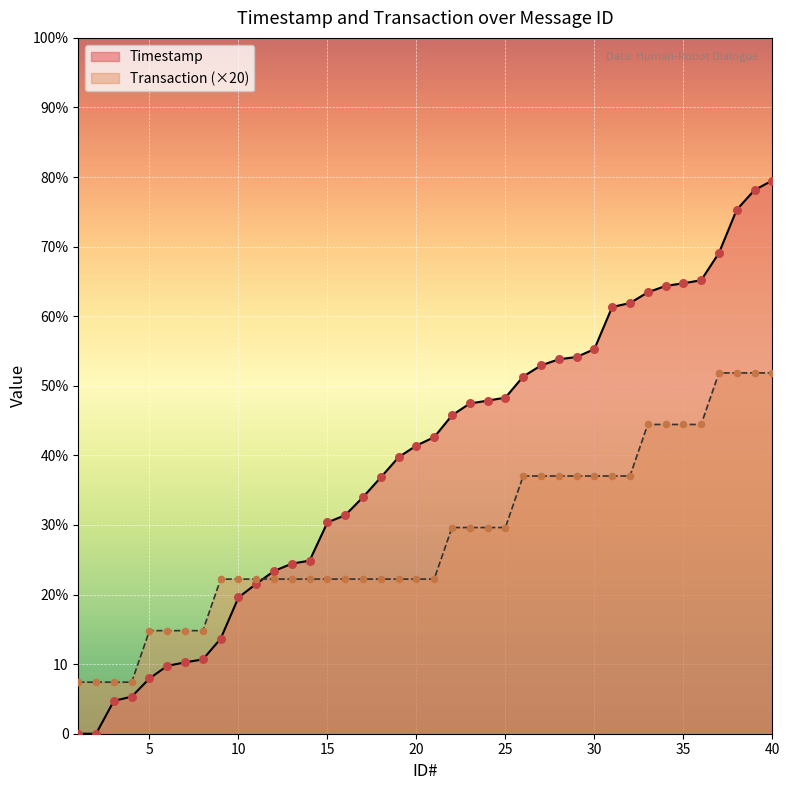

At which category is the sum across all series the highest?

40